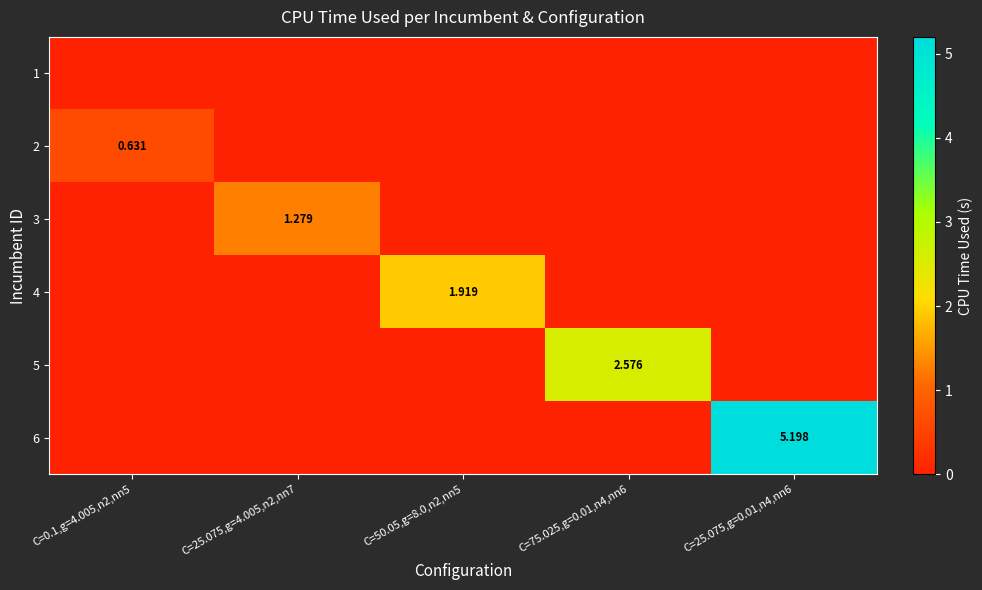

What is the sum of the 6 values at C=75.025,g=0.01,n4,nn6 and C=25.075,g=0.01,n4,nn6?

5.2